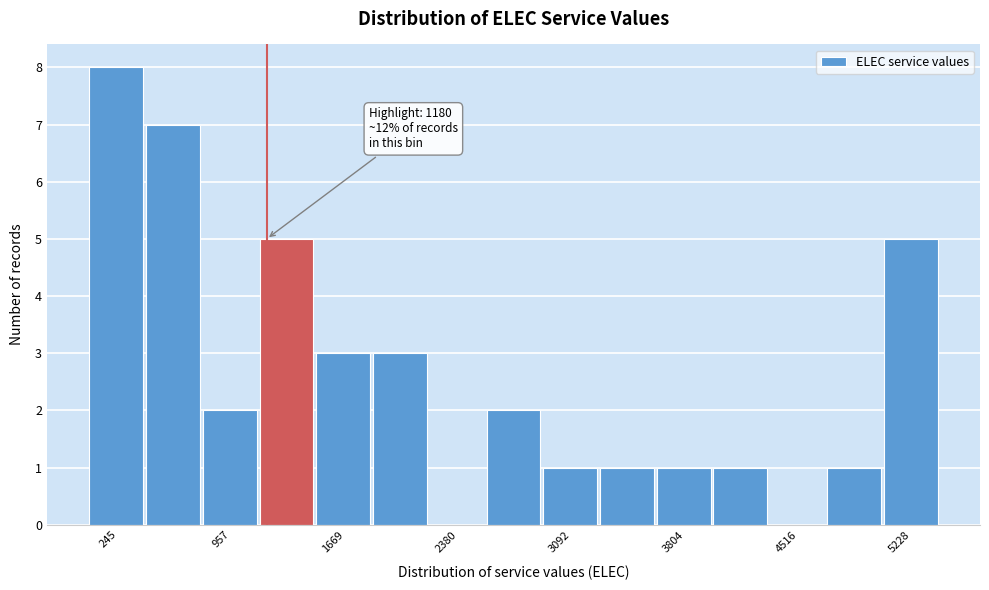

Read against the x-axis, roughly where is the centre of the tallest bar?

200